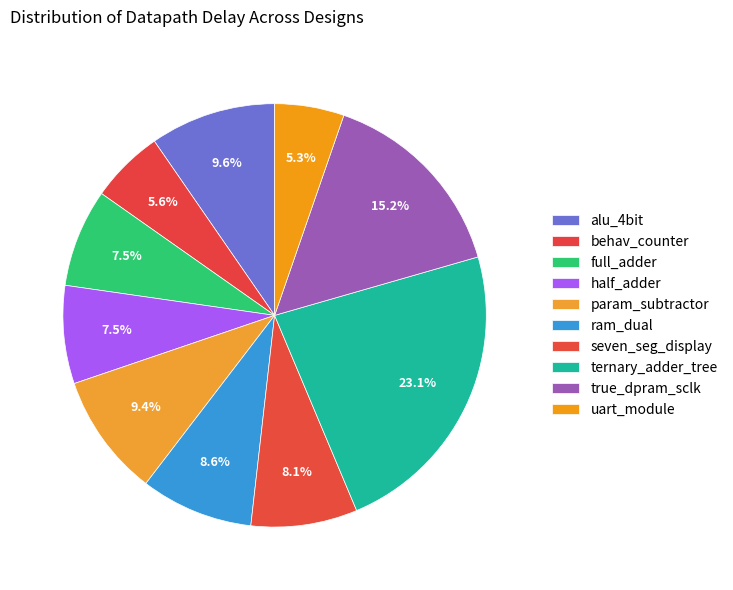

How many slices are in this pie chart?

10